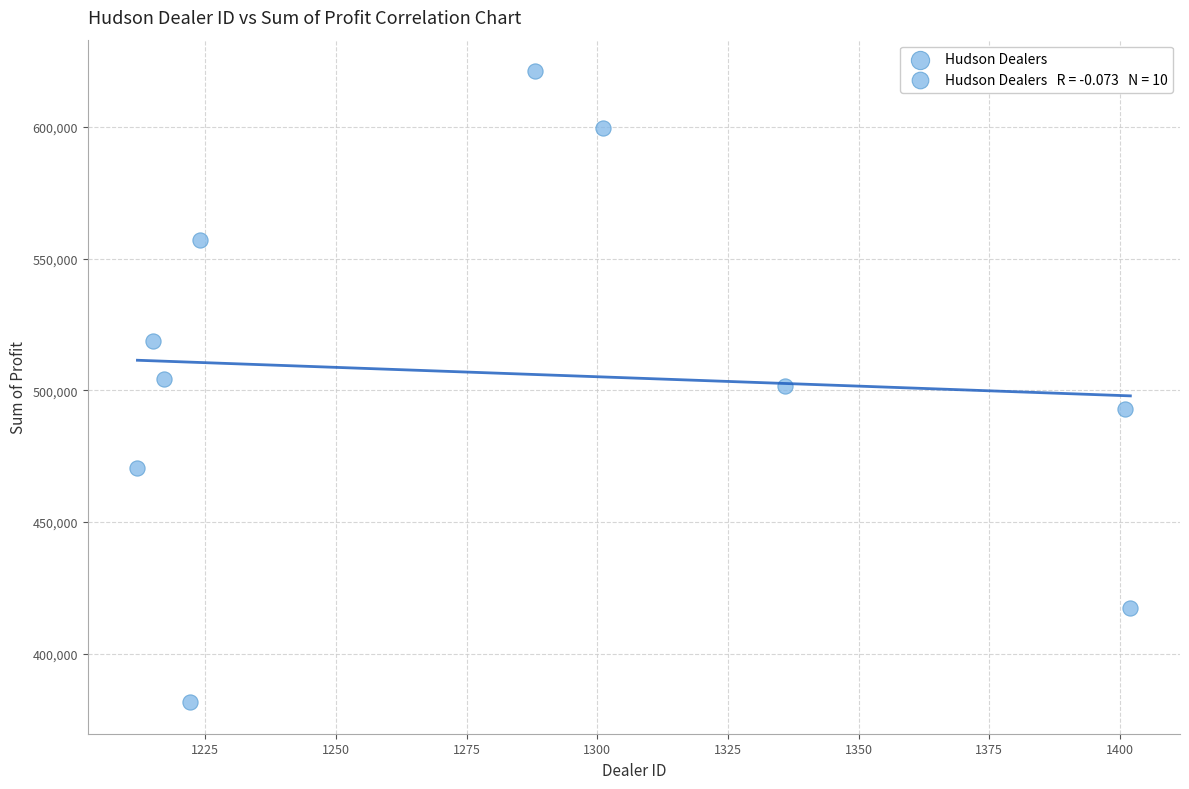

What is the average X value?

1281.8